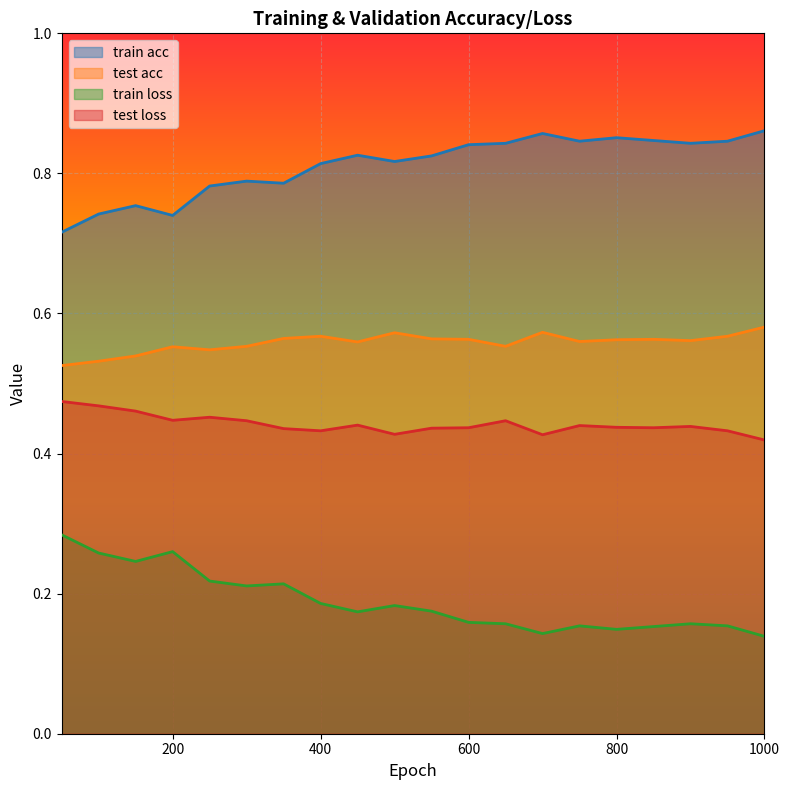

What is the difference between the maximum and minimum values in the train acc series?

0.1